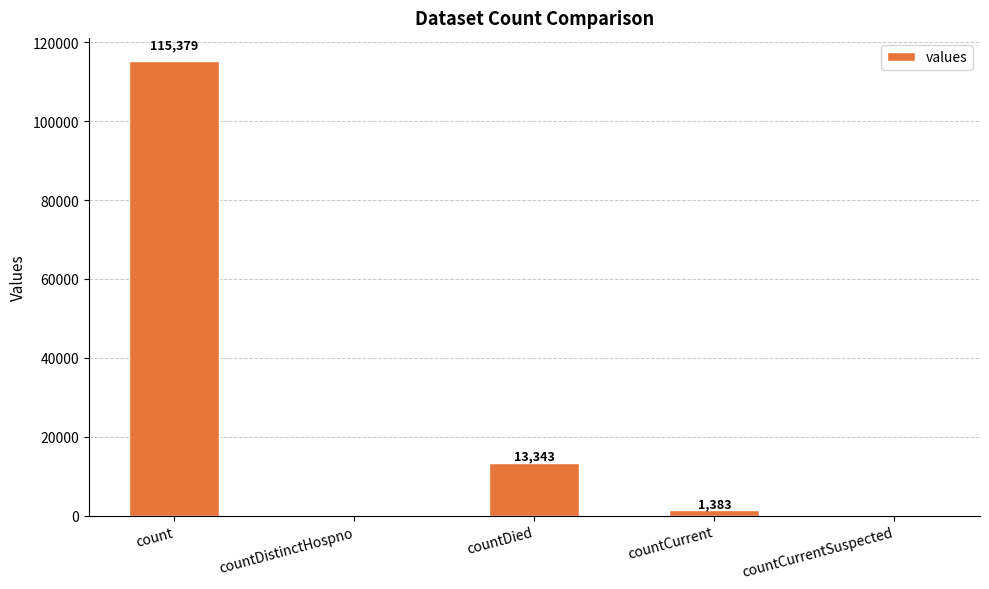

What is the sum of all values?

130105